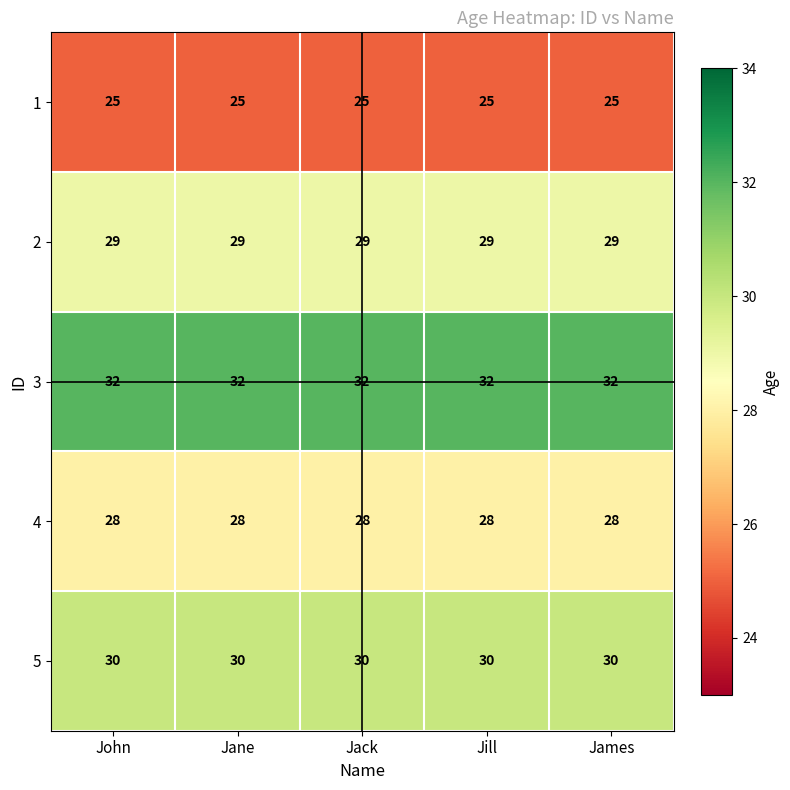

The 1 series shows 25 at James. True or false?

True